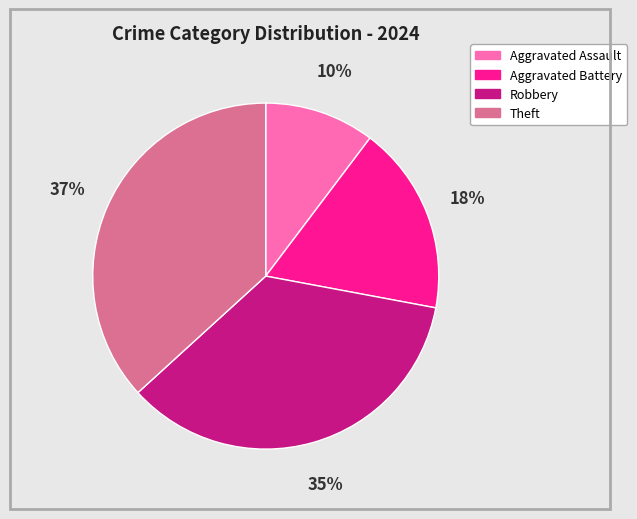

To the nearest percent, what percentage of the pie is Aggravated Assault?

10%